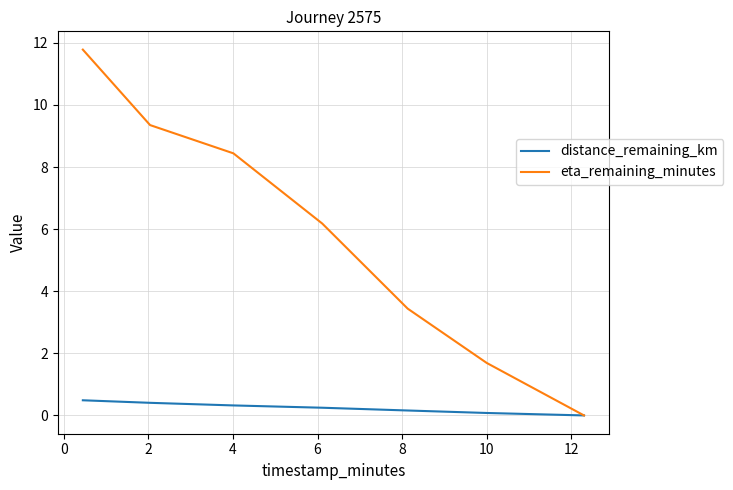

Rank the series by their average value, from highest to lowest.

eta_remaining_minutes, distance_remaining_km